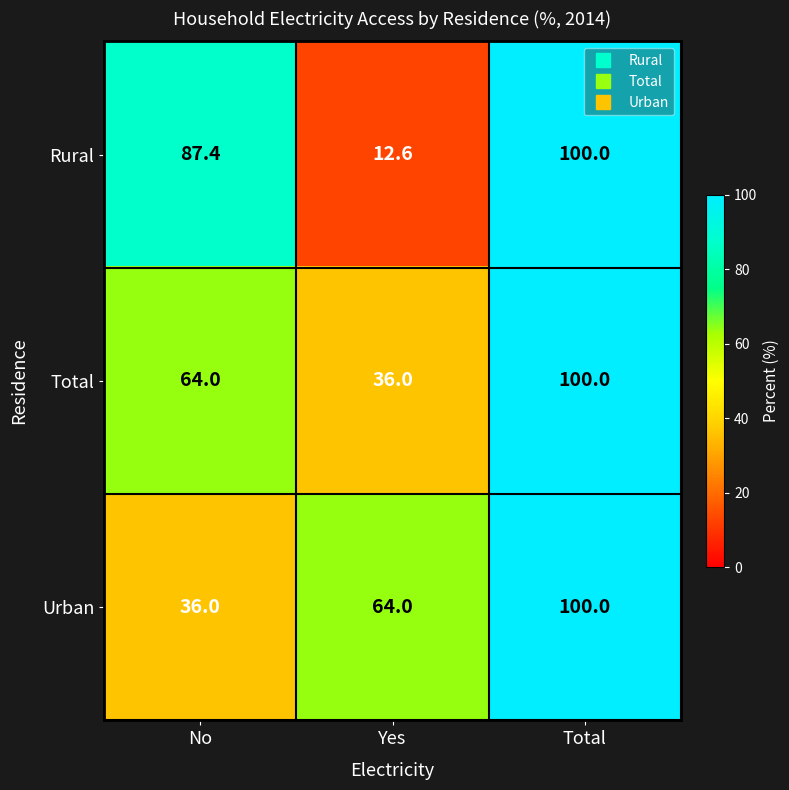

What is the sum of the Urban values at Total and No?

136.0